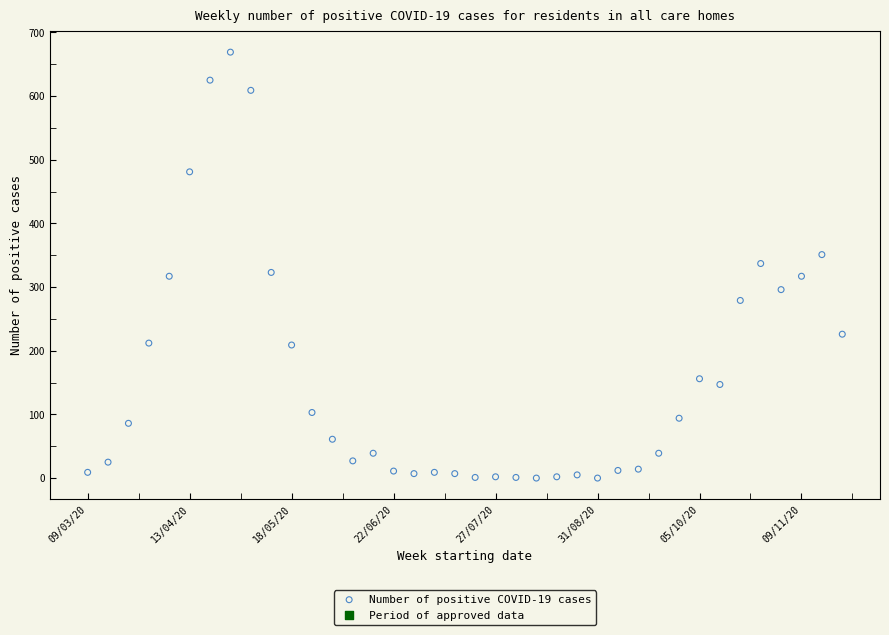

What is the range of Y values (max minus min)?

669